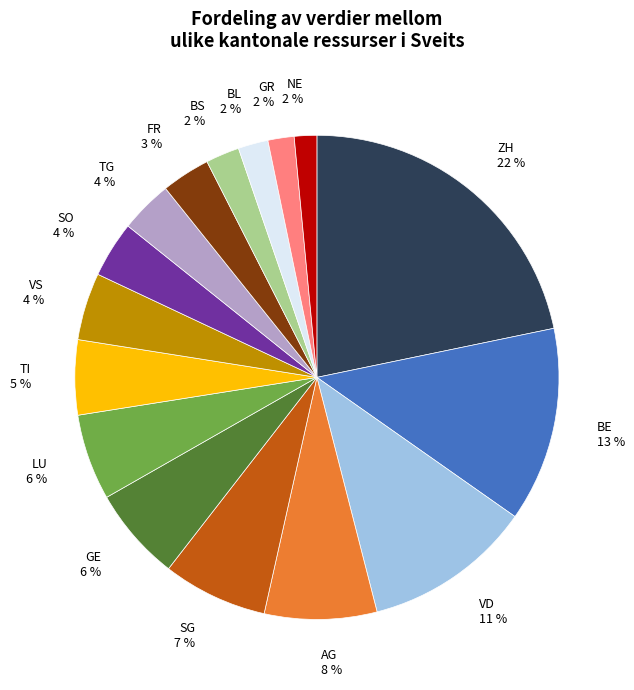

Combined, do TI and SG account for over 50%?

No